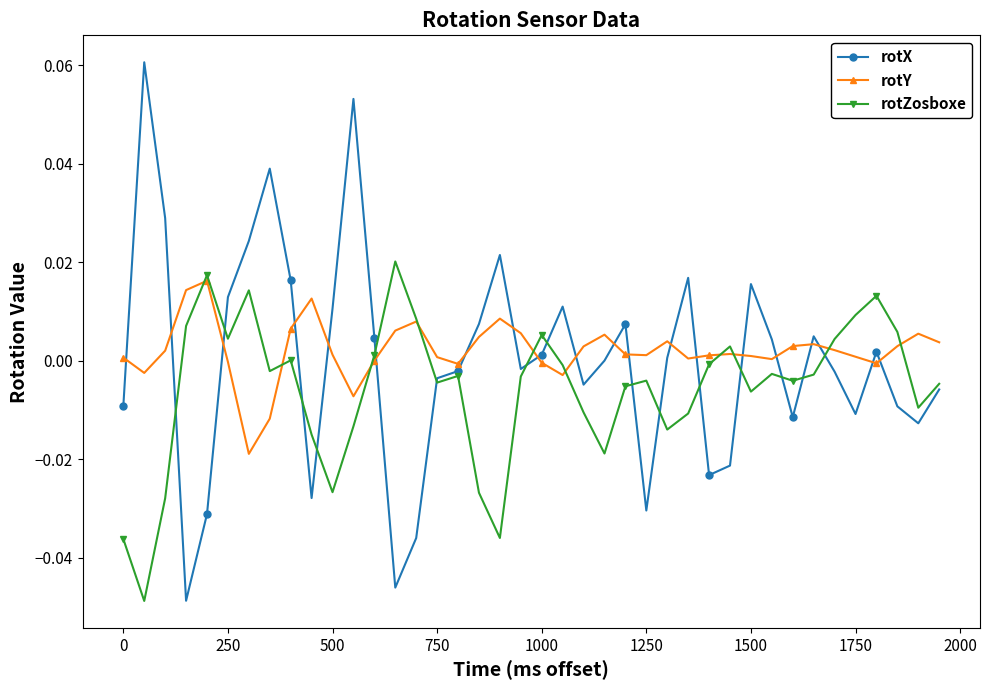

True or false: rotZosboxe has more than 2 points higher than both neighbors.

True